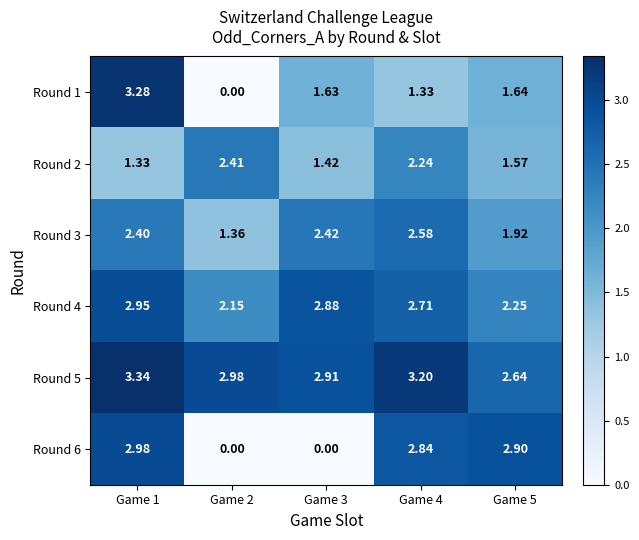

Rank the series by their maximum value, from highest to lowest.

Round 5, Round 1, Round 6, Round 4, Round 3, Round 2